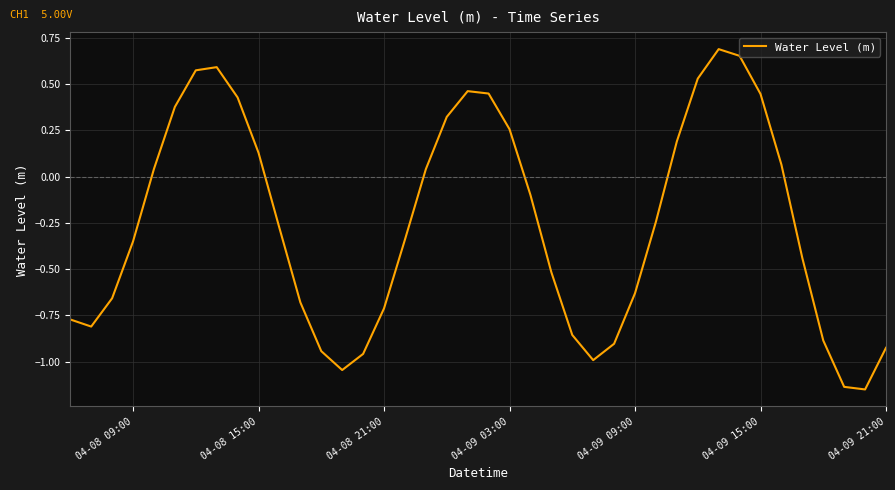

What is the difference between the maximum and minimum values?

1.8